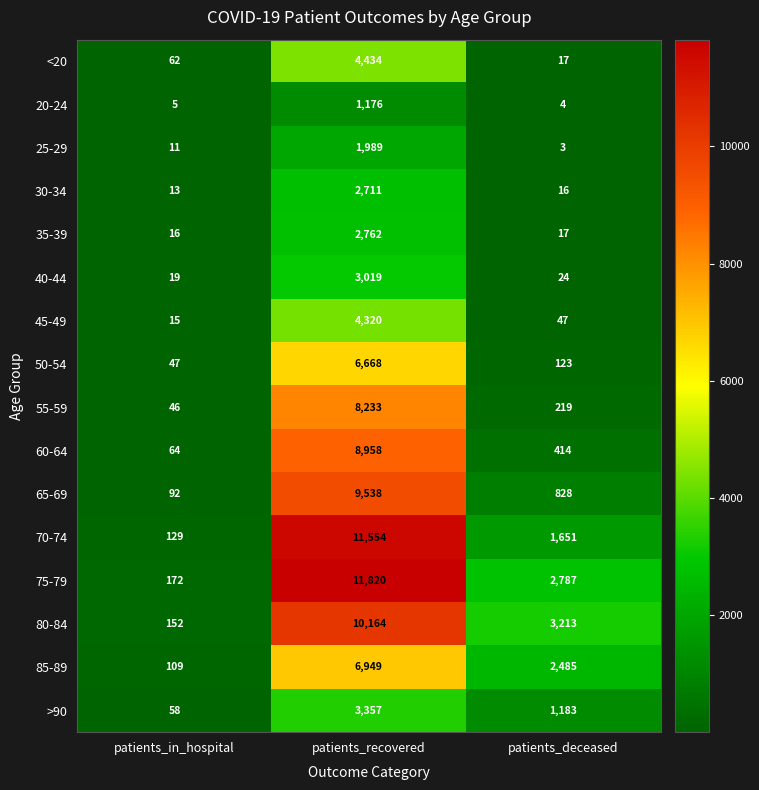

At which category does the chart reach its peak across all series?

patients_recovered